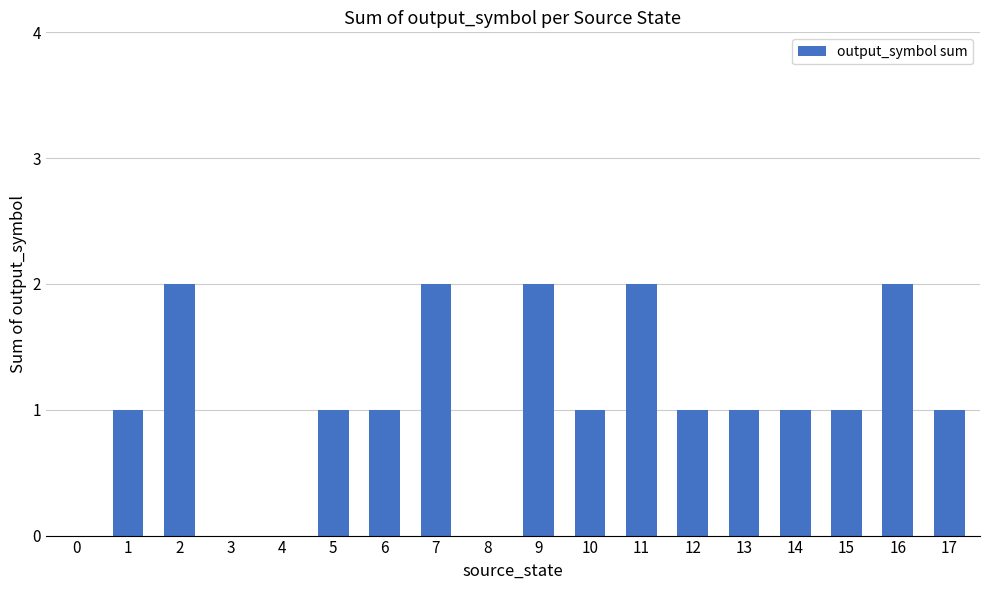

Are the bars horizontal?

No